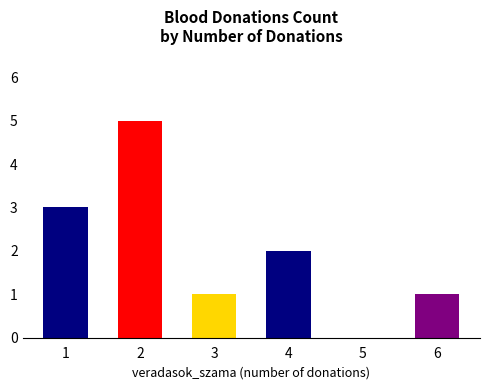

How many categories are shown in the chart?

6